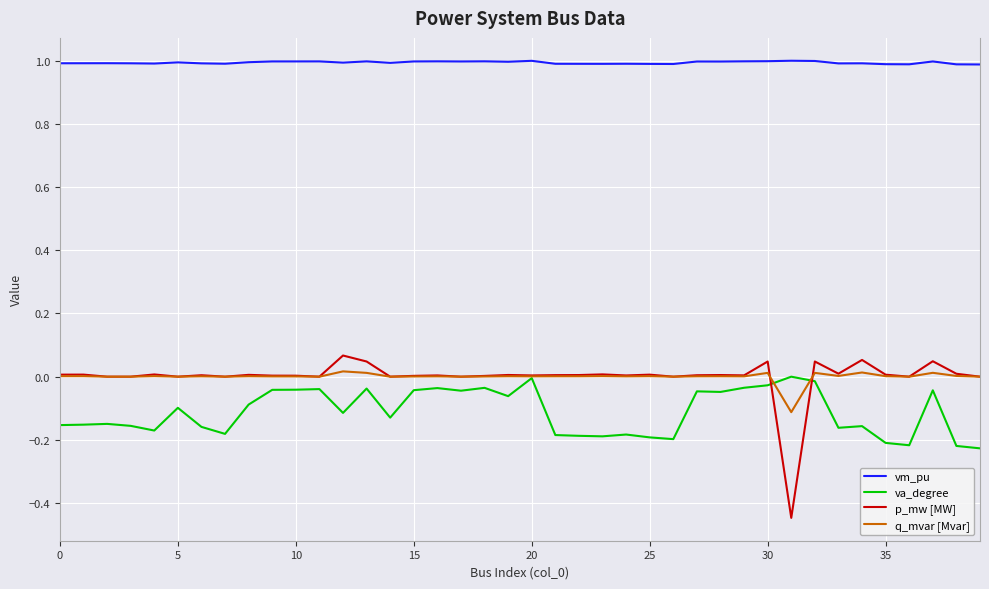

What is the maximum value shown in the chart?

1.0